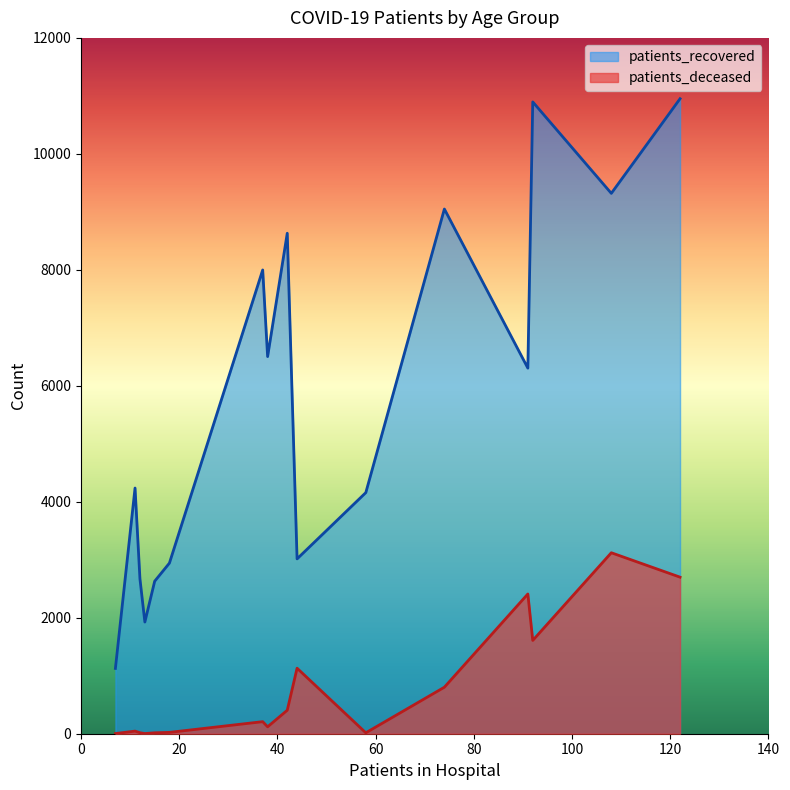

List the series in order of their overall mean, lowest first.

patients_deceased, patients_recovered